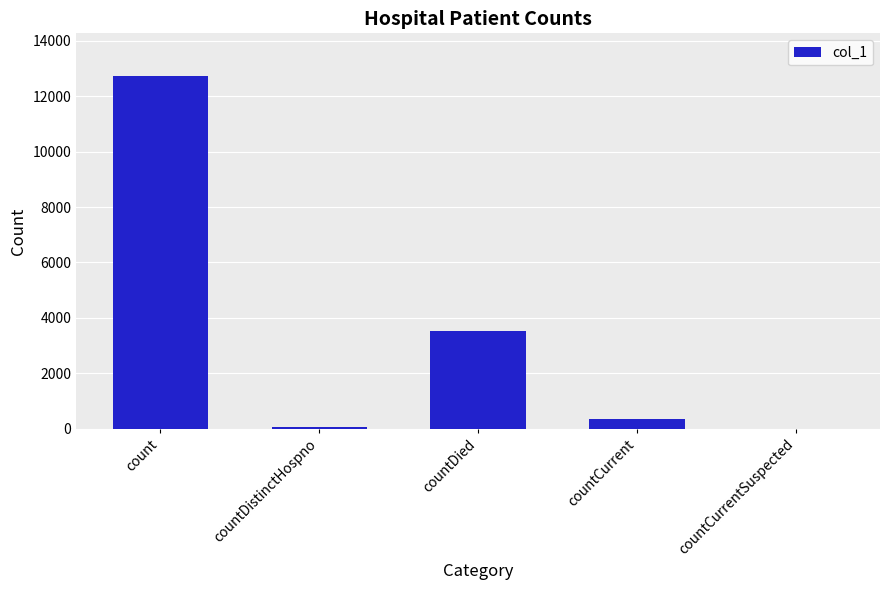

Reading right to left, what are all the values shown in this chart?

countCurrentSuspected=0	countCurrent=360	countDied=3519	countDistinctHospno=76	count=12741